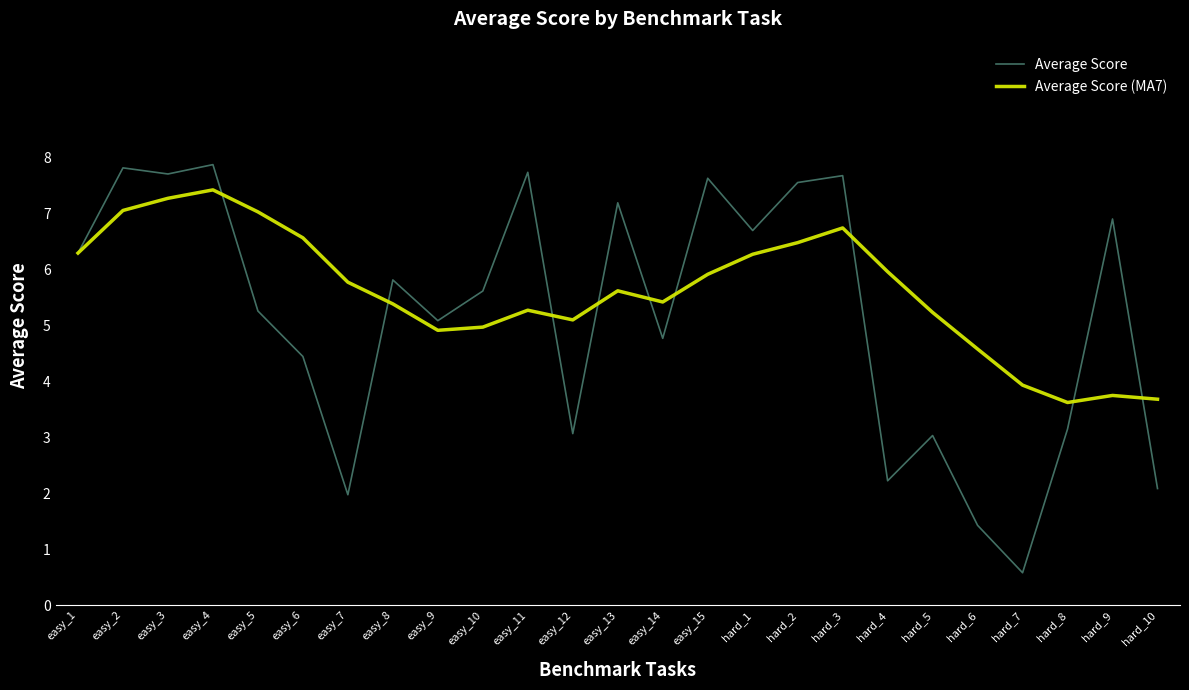

At which category is the sum across all series the highest?

easy_4